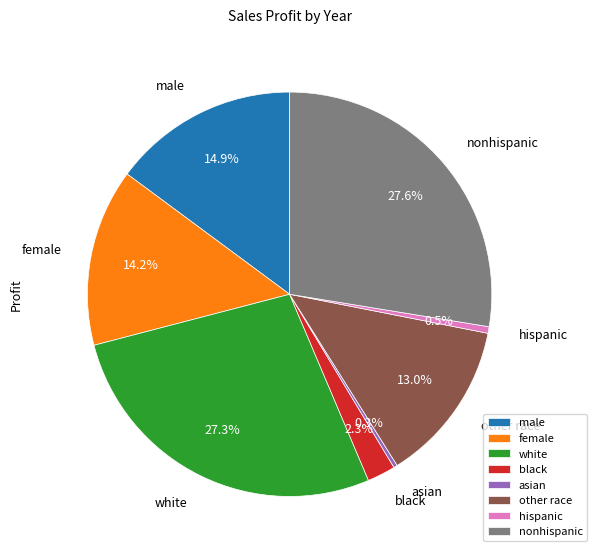

What percentage is the female slice, to the nearest percent?

14%